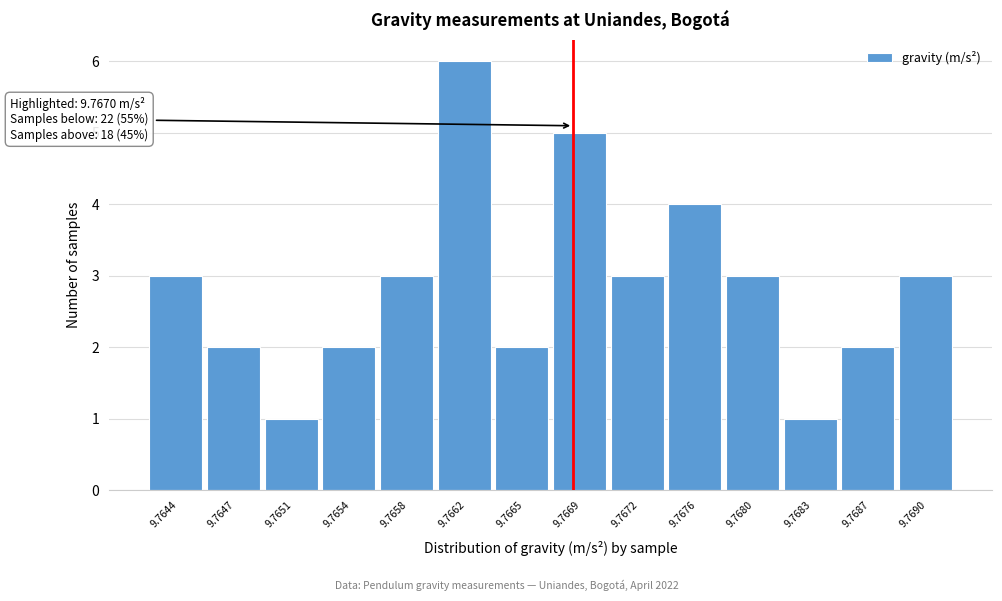

Reading left to right, transcribe all the data shown in this chart.

3	2	1	2	3	6	2	5	3	4	3	1	2	3